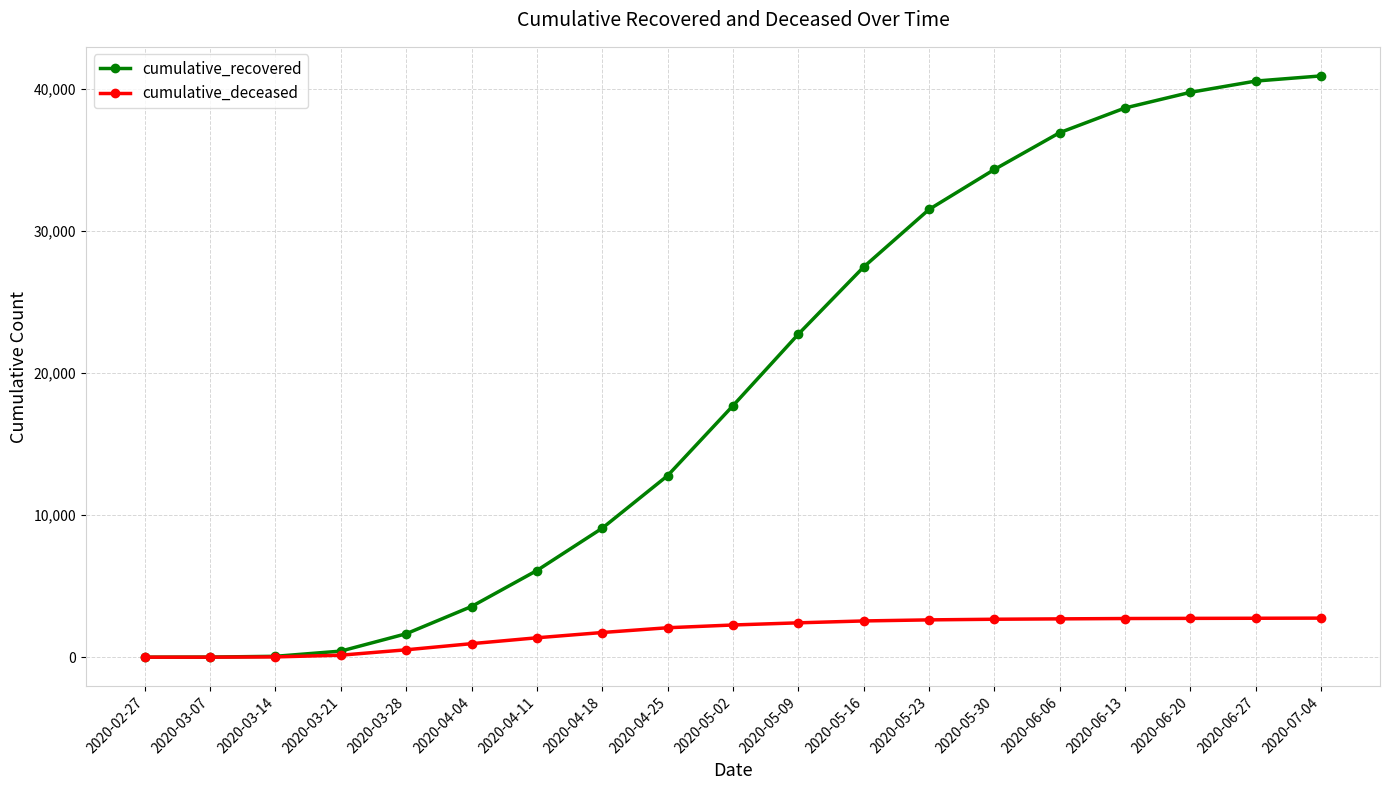

Rank the series by their maximum value, from lowest to highest.

cumulative_deceased, cumulative_recovered